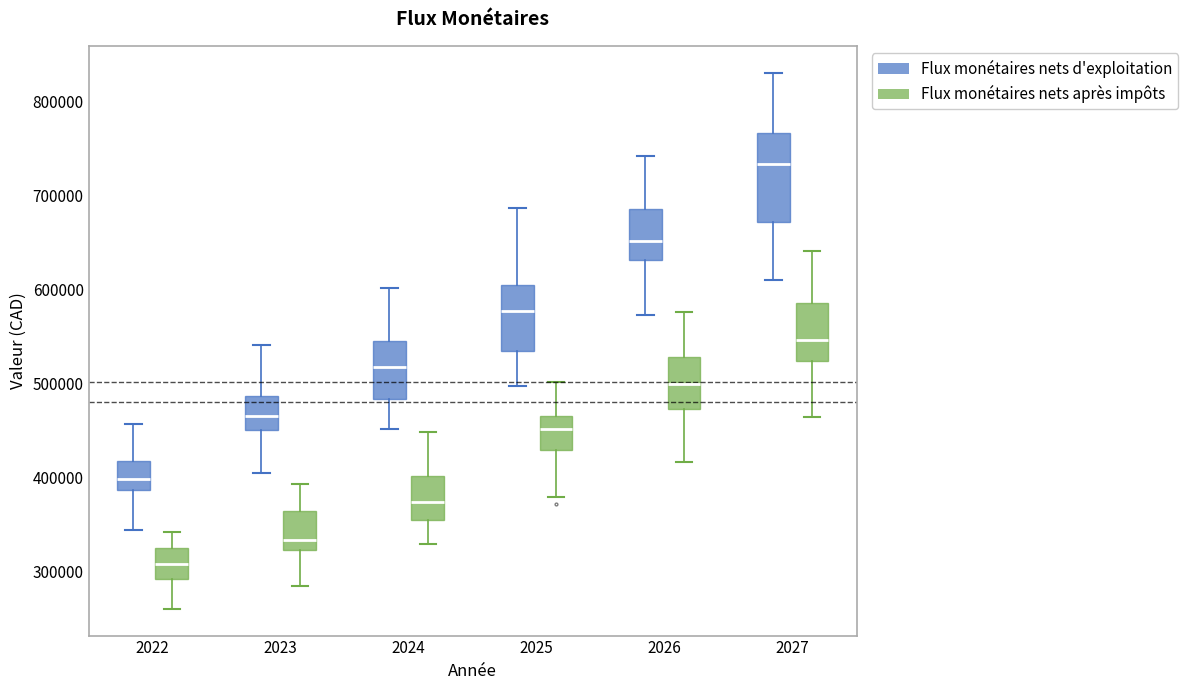

Which box is the tallest, from its lower edge to its upper edge?

2027 (Flux monétaires nets d'exploitation)